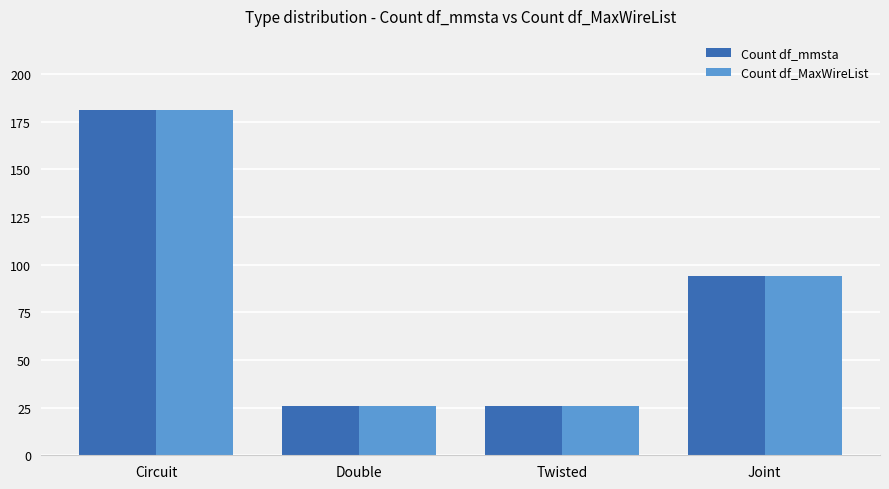

What is the sum of all Count df_MaxWireList values?

327